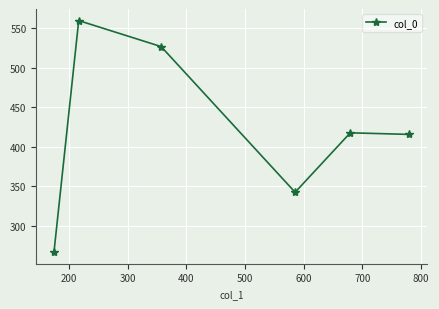

What is the maximum value shown in the chart?

559.6